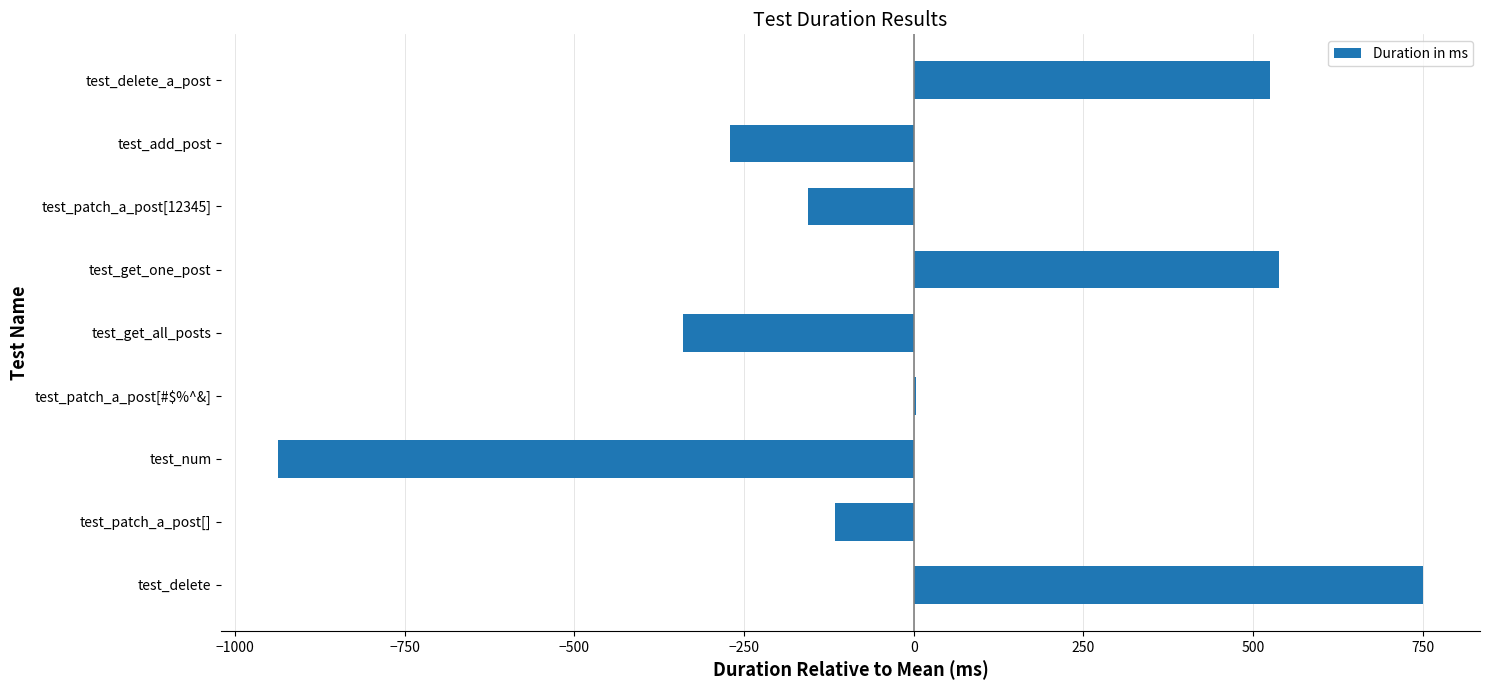

How many data points are above -115?

4